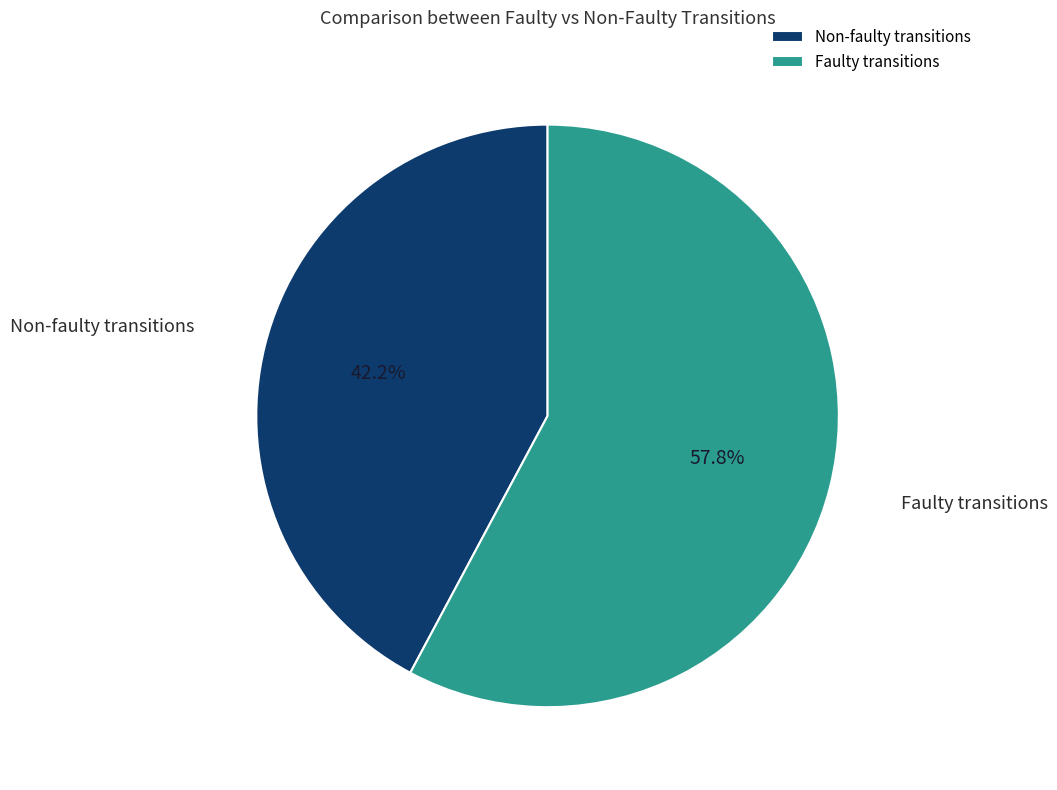

Count the number of slices in the pie.

2